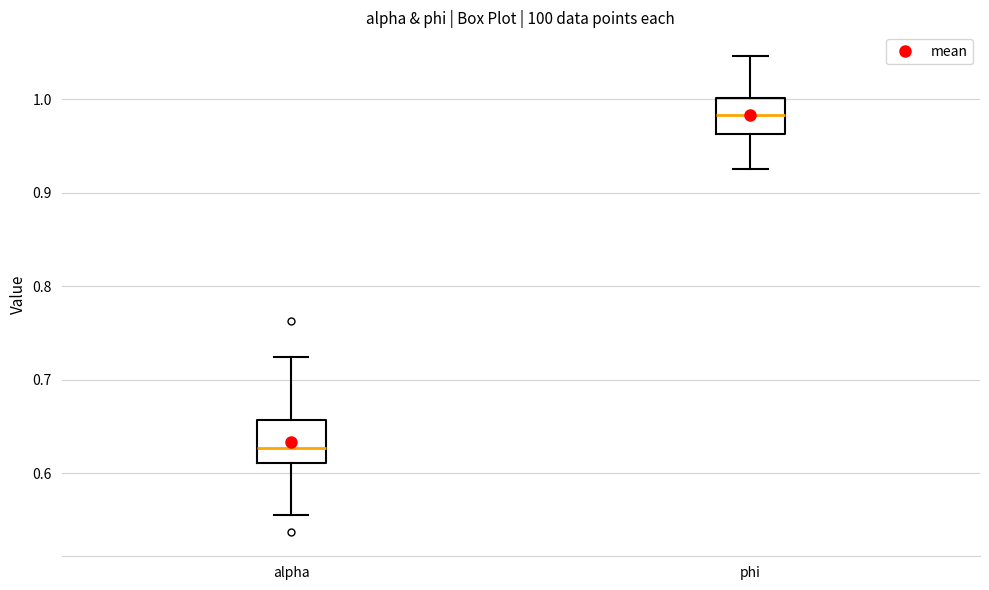

Which box's median line is the highest?

phi